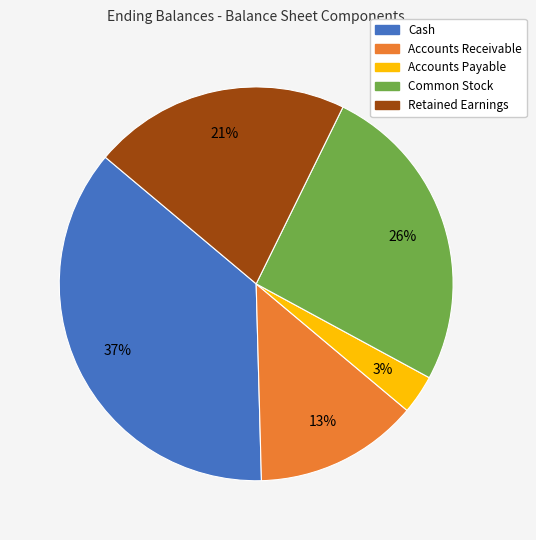

Between Accounts Payable and Cash, which is larger?

Cash